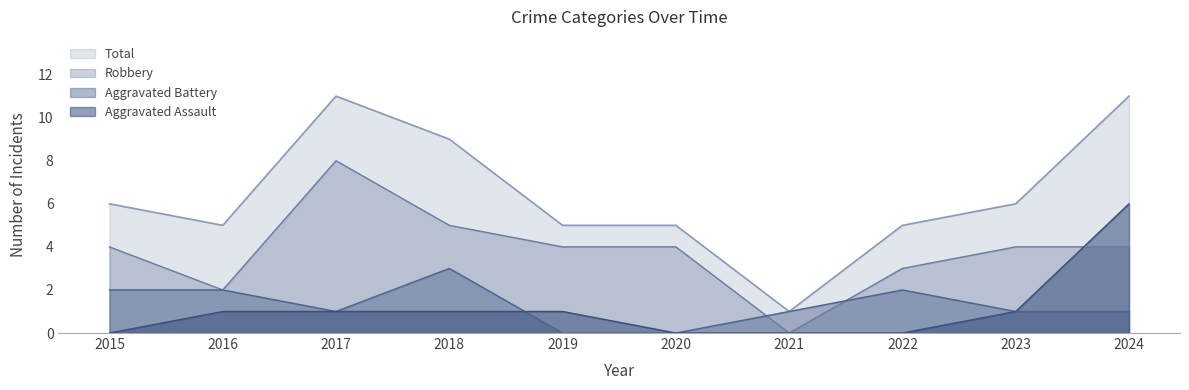

Is the value of Robbery at 2024 greater than the value of Aggravated Assault at 2017?

Yes